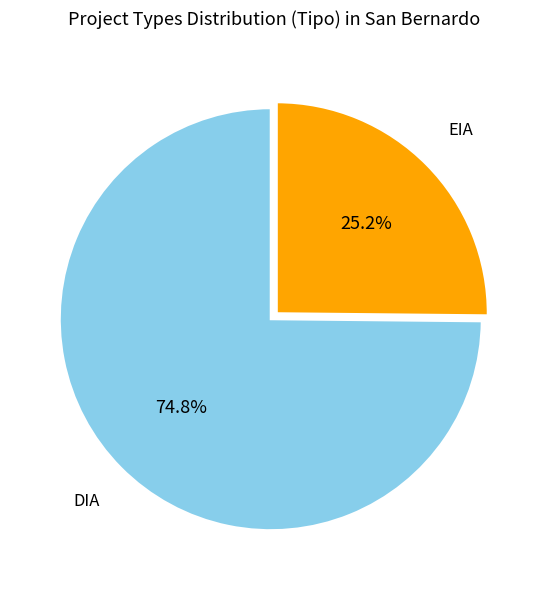

Is there a majority slice in this chart?

Yes